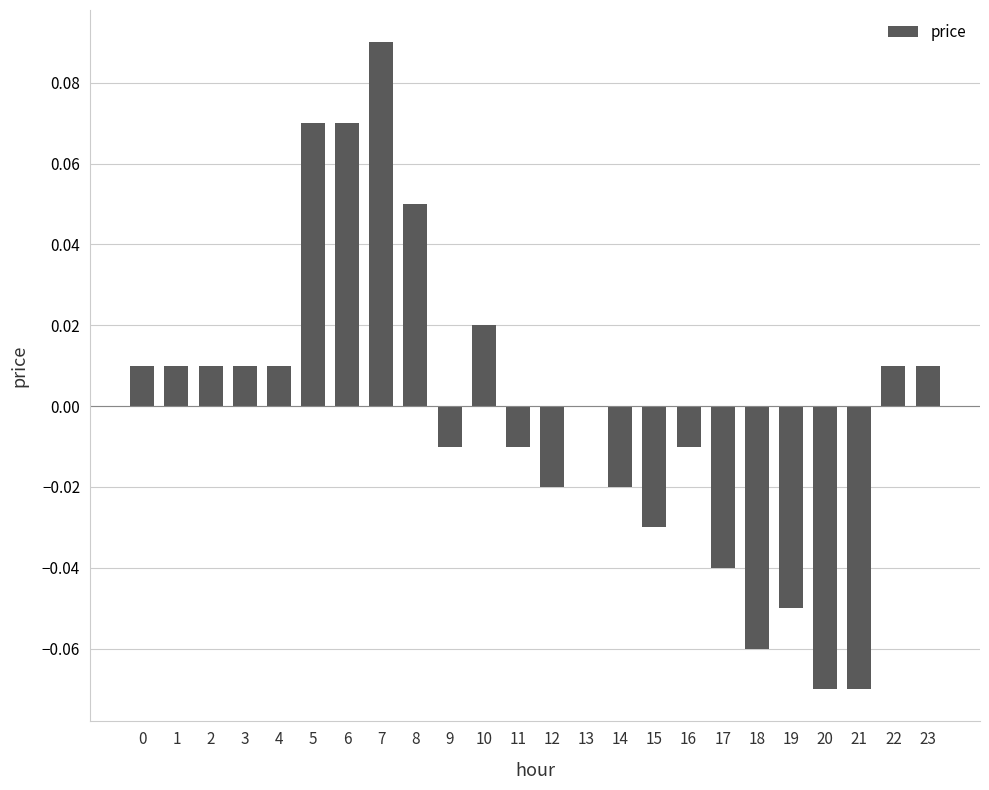

Which label corresponds to the largest value in the chart?

7